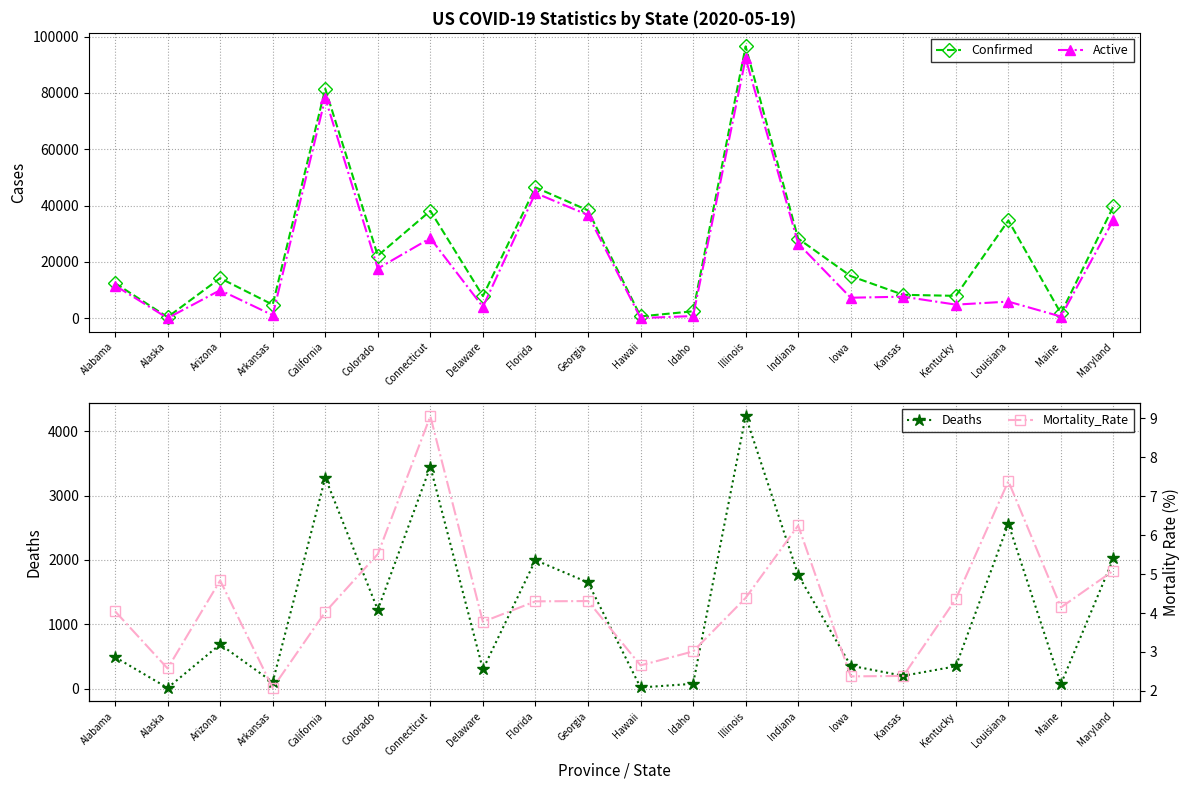

Between Illinois and Connecticut, which is larger?

Illinois